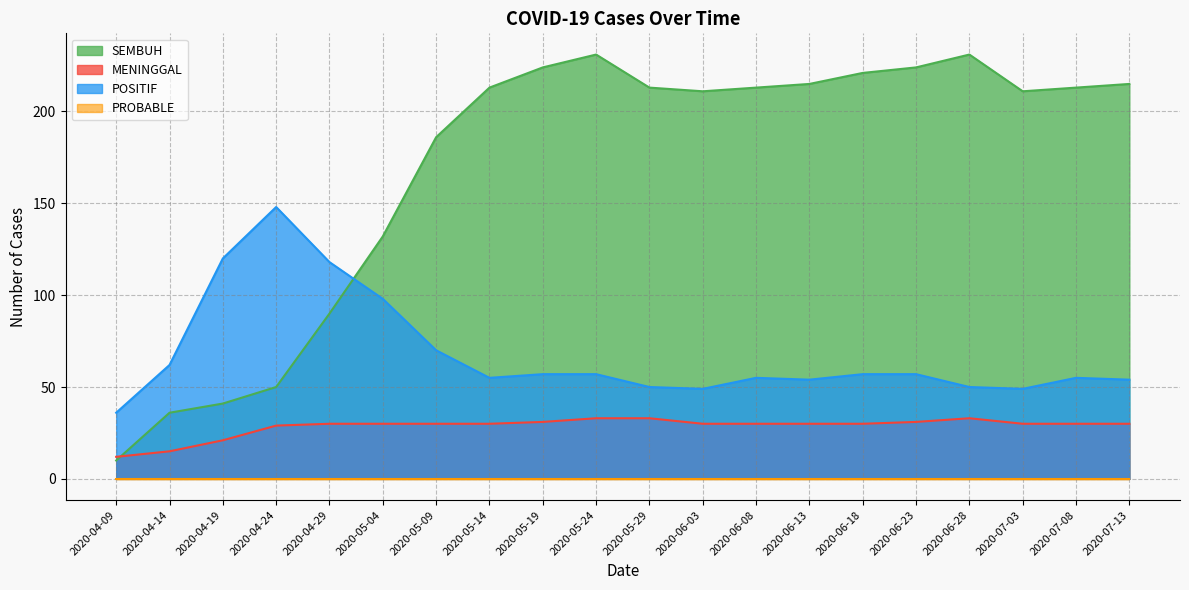

Which series ends up on top after the final intersection of SEMBUH and POSITIF?

SEMBUH